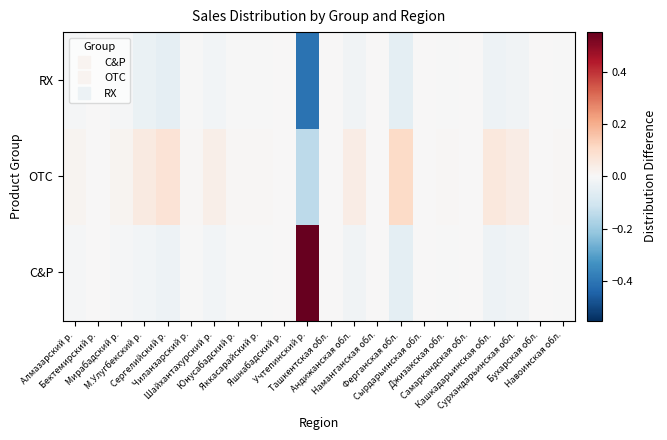

Which has a higher value, Самаркандская обл. or Чиланзарский р.?

Самаркандская обл.